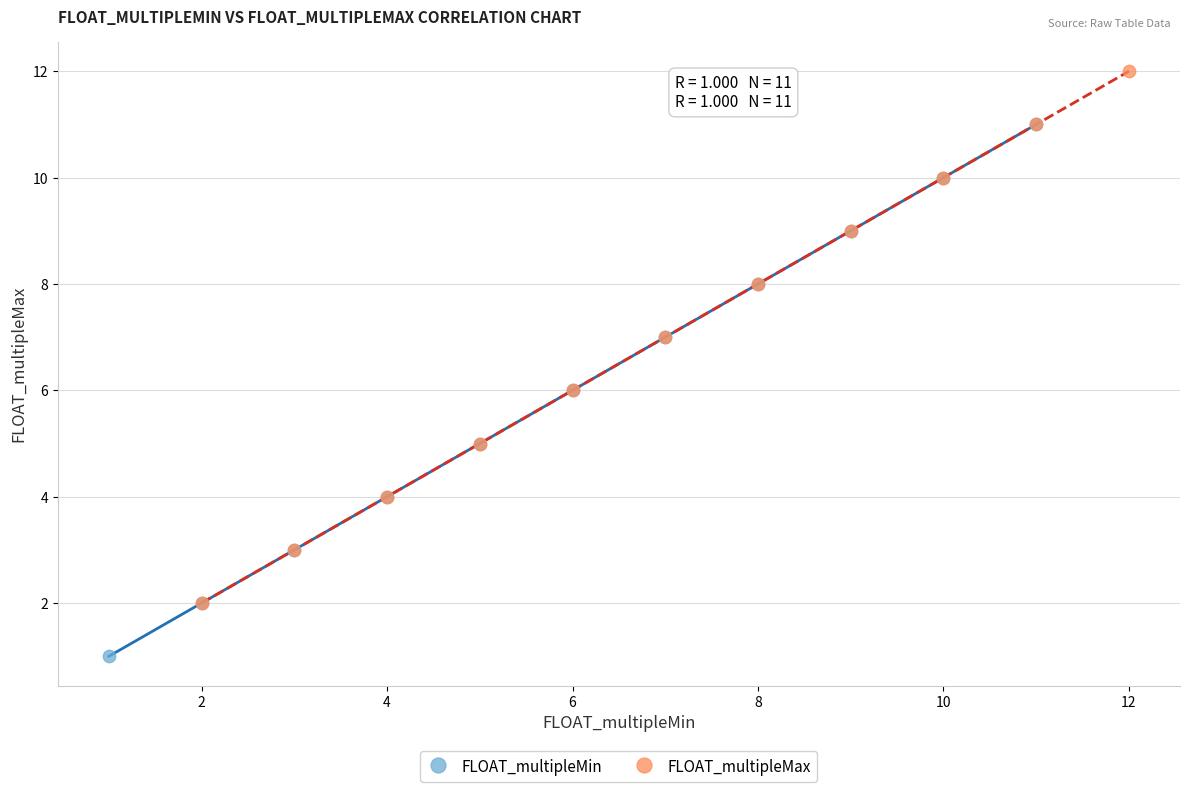

Which series contains the lowest Y value?

FLOAT_multipleMin